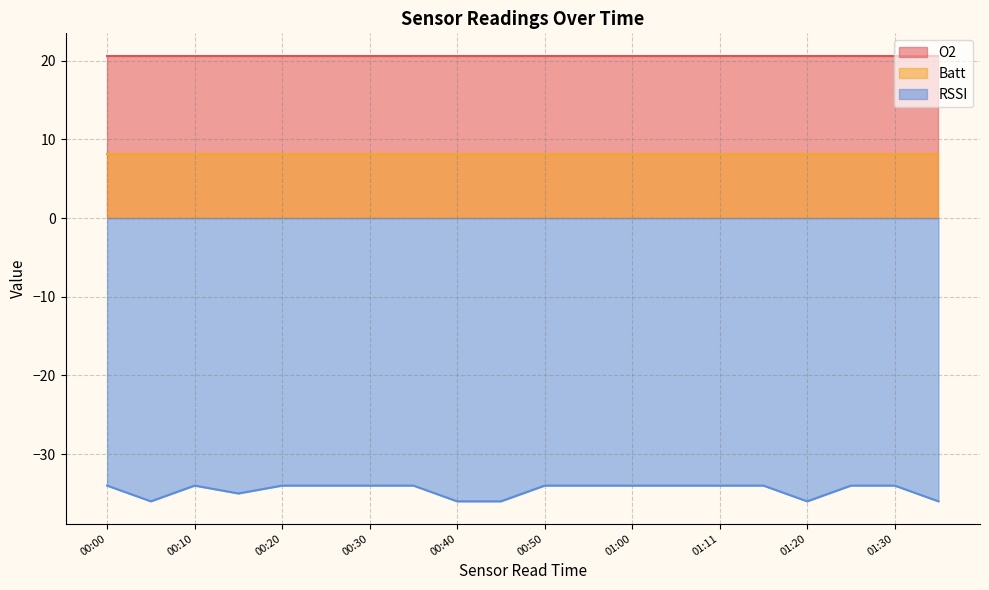

How many categories are shown in the chart?

20